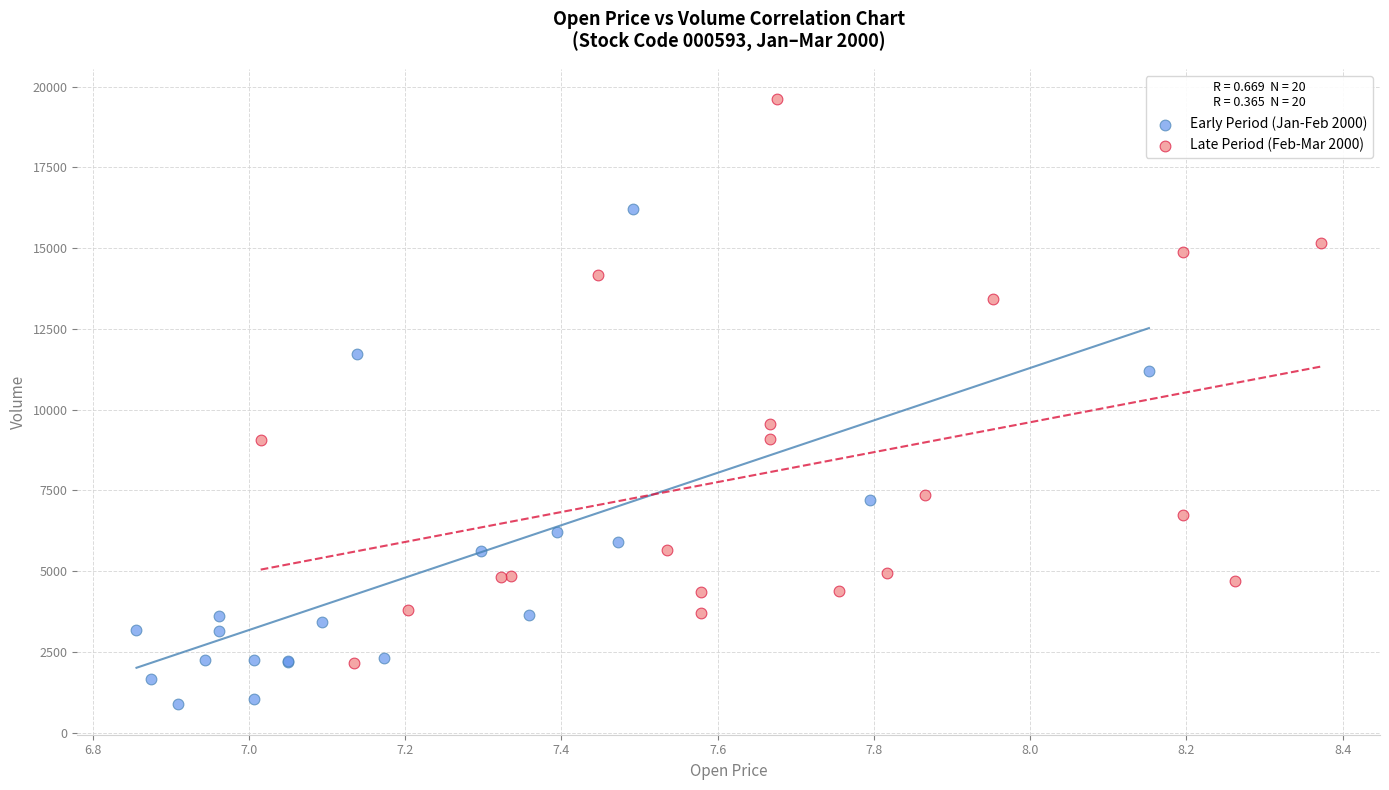

Which series reaches the minimum Y coordinate?

Early Period (Jan-Feb 2000)